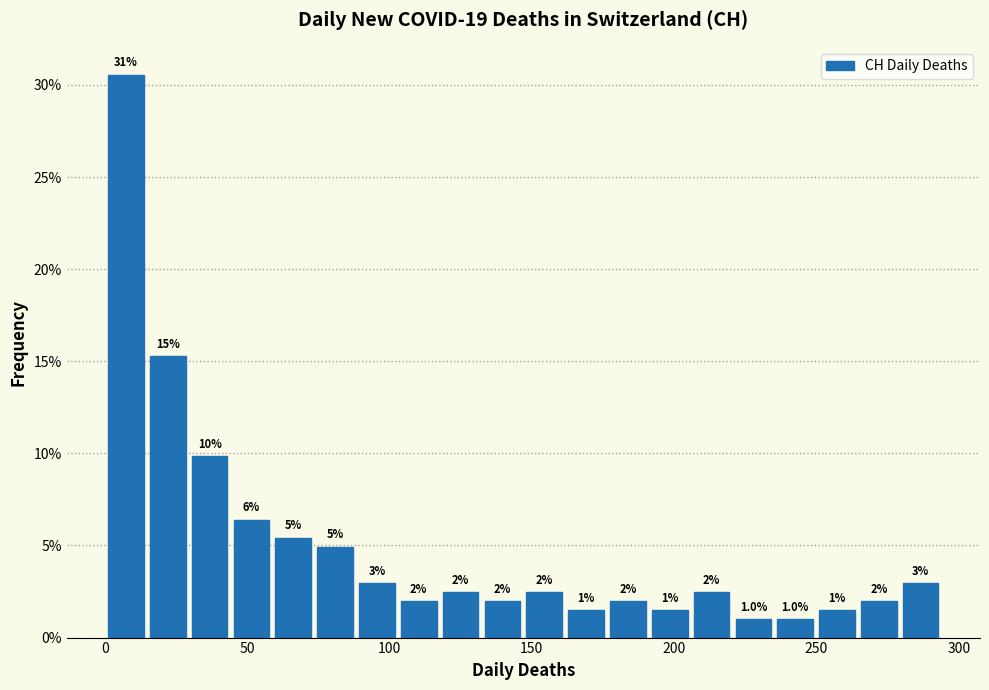

Around what value on the x-axis is the tallest bar? Give the approximate position of its centre, as read against the axis.

5